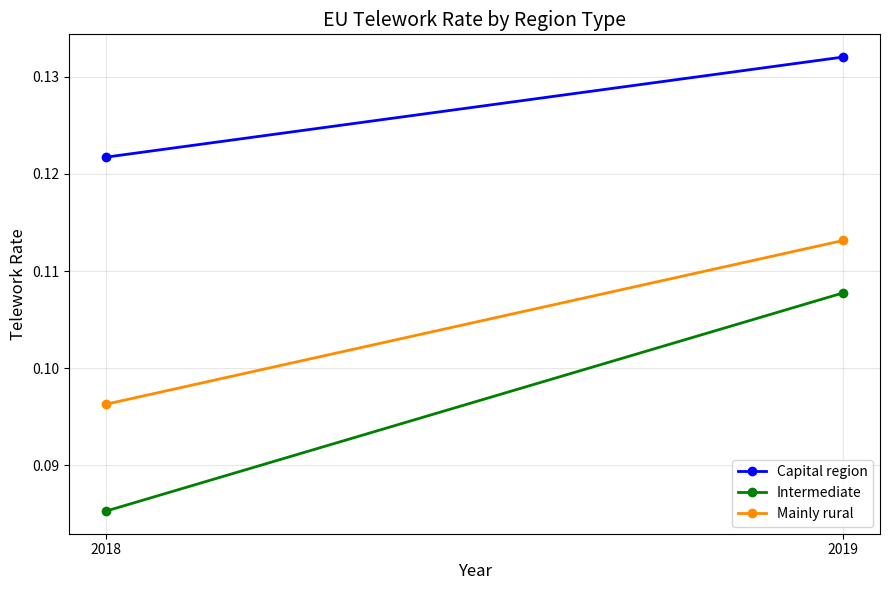

What is the average value of the Mainly rural series?

0.1